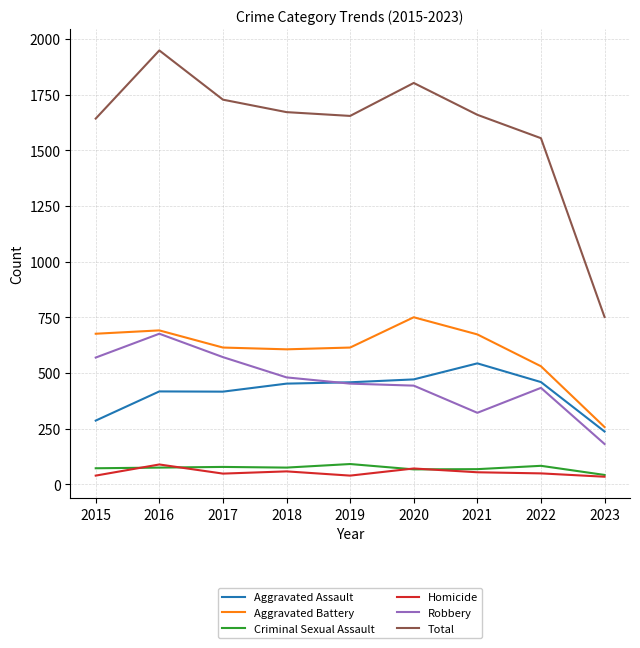

Is it true that Aggravated Battery equals 750 at 2020?

True